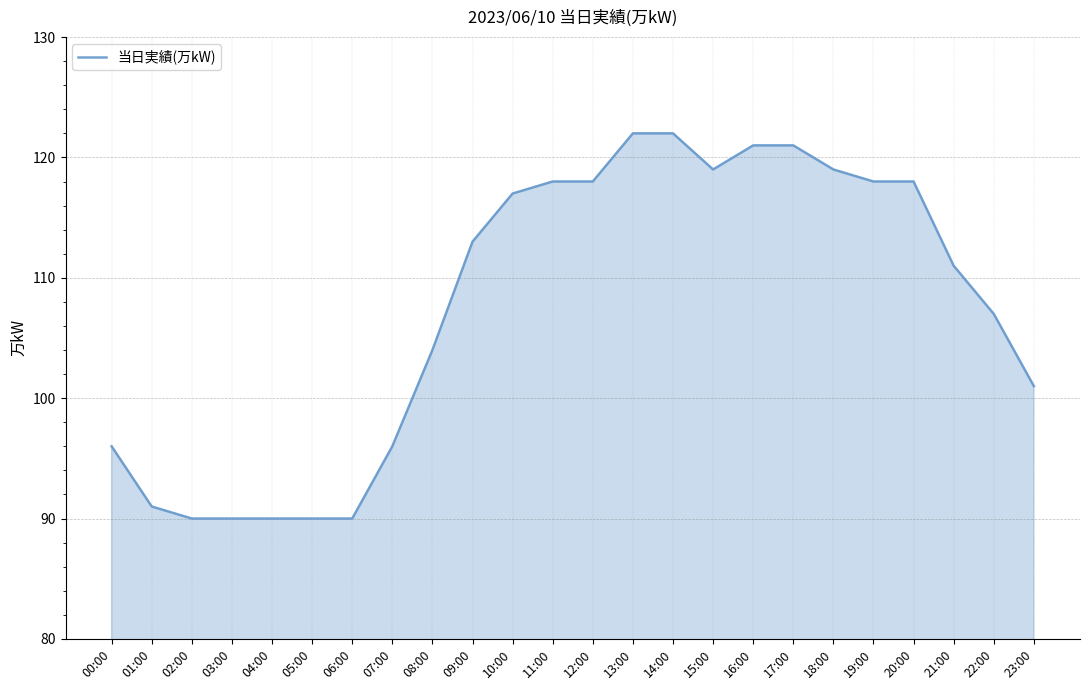

Is it true that the value at 14:00 is 122?

True